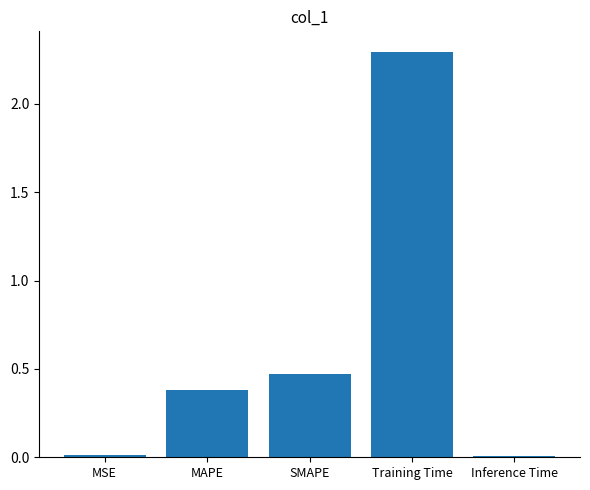

What is the sum of all values?

3.2